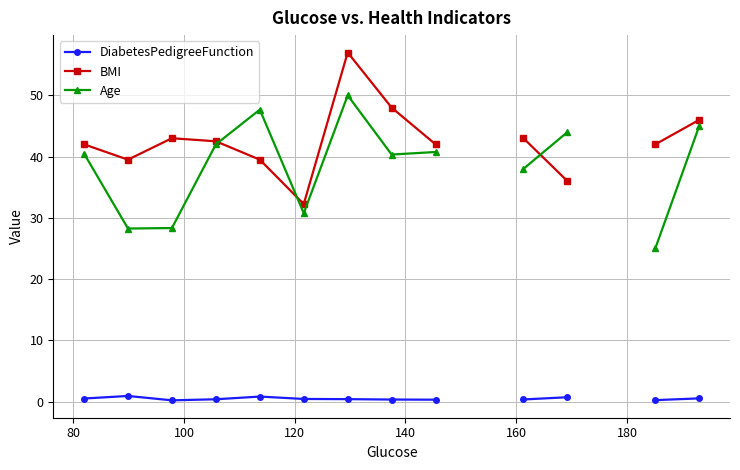

What is the minimum value shown in the chart?

0.2